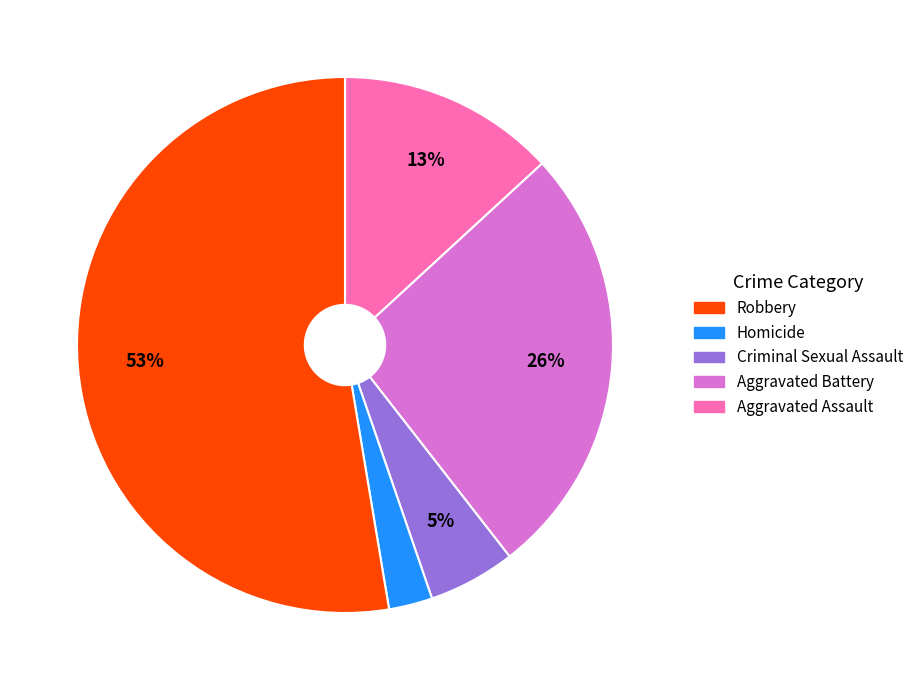

To the nearest percent, what is the average slice percentage?

20%